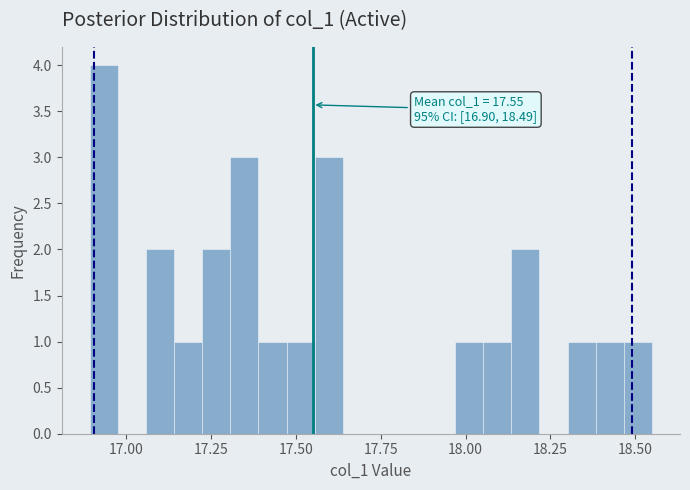

Around what value on the x-axis is the tallest bar? Give the approximate position of its centre, as read against the axis.

16.95